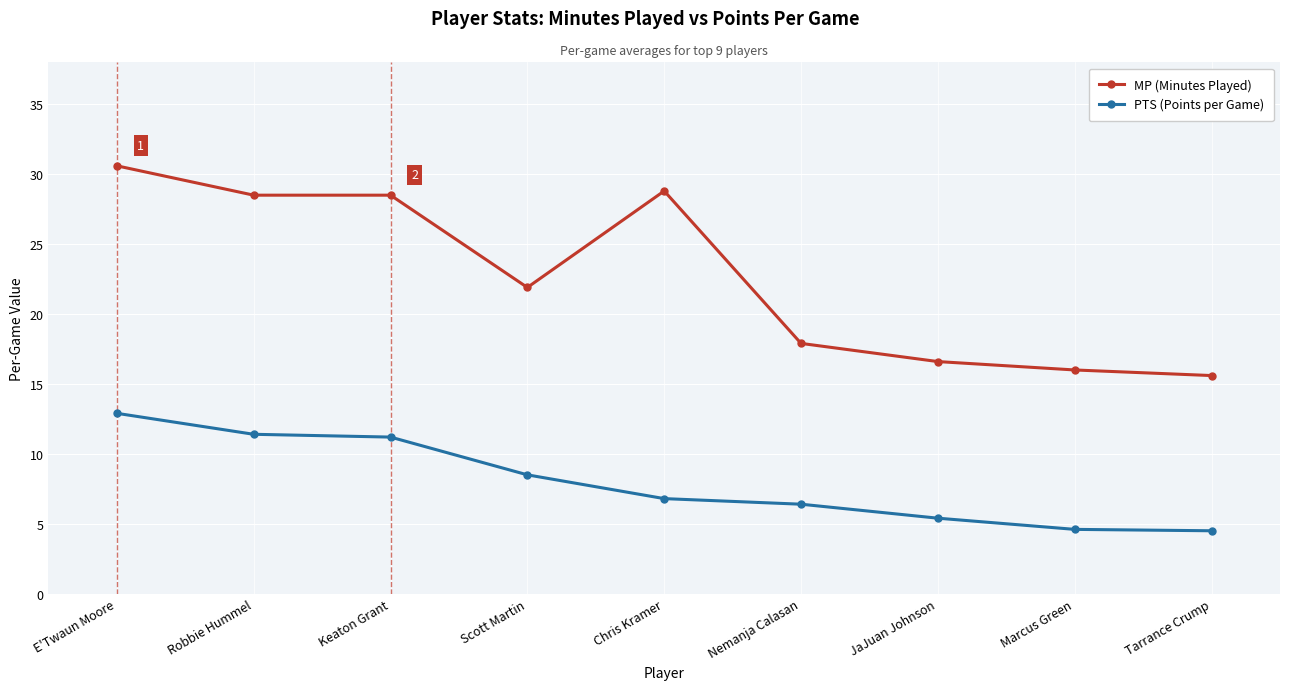

True or false: MP (Minutes Played) and PTS (Points per Game) intersect in this chart.

False